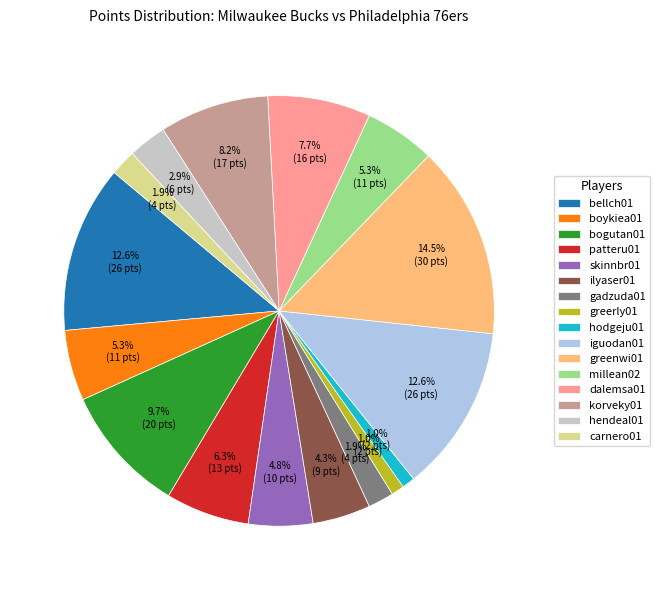

Which category has the biggest portion of the pie?

greenwi01